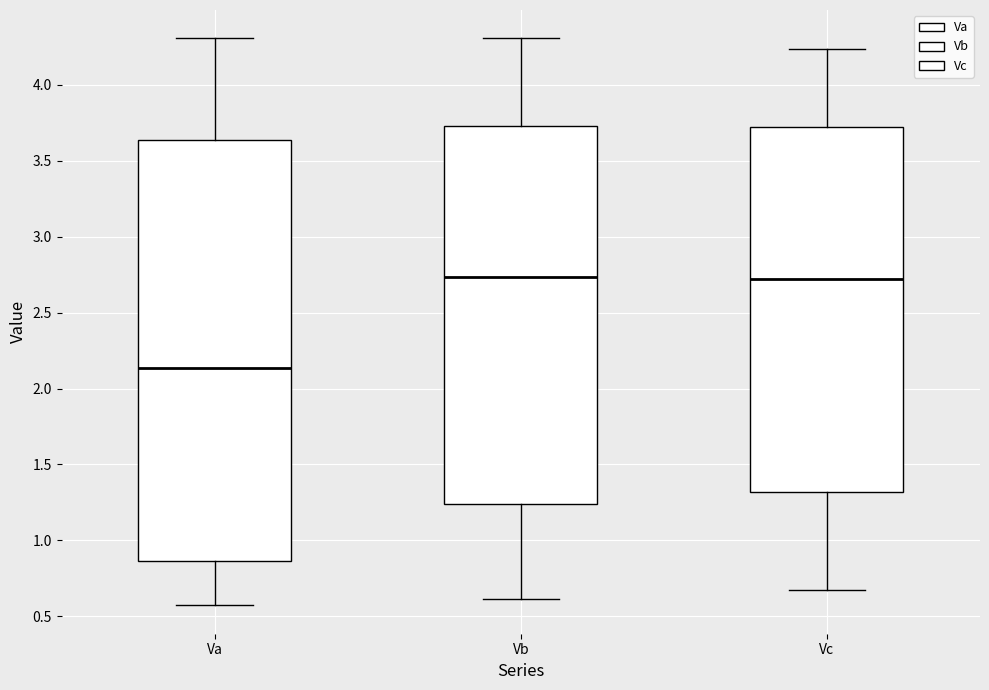

Where does the upper whisker of the box for Vc end on the y-axis? The values are not printed on the chart, so give them approximately, as read against the axis.

4.25